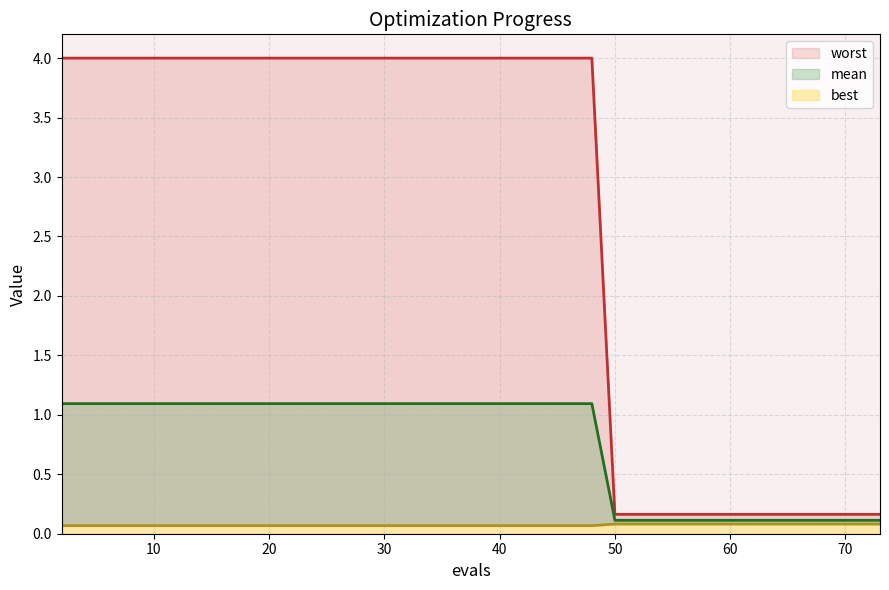

What is the difference between the highest and lowest values at 14?

3.9